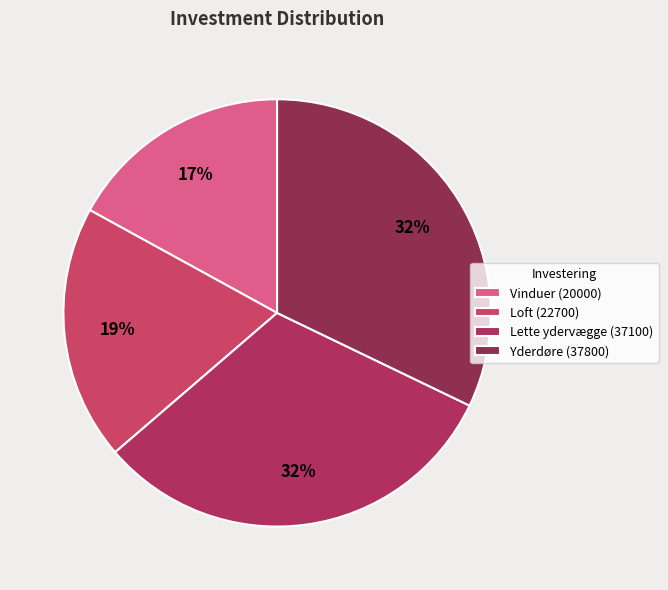

How many segments does this pie chart have?

4